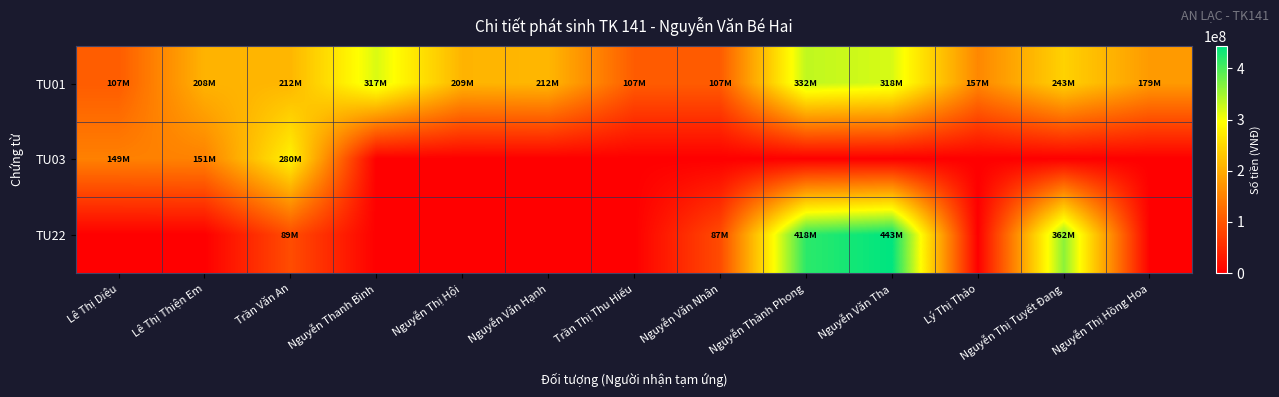

At how many categories does at least one series exceed 221991581?

5